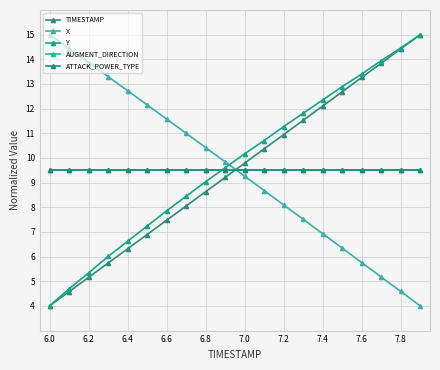

Reading left to right, transcribe all the data shown in this chart.

TIMESTAMP: 4.0	4.6	5.2	5.7	6.3	6.9	7.5	8.1	8.6	9.2	9.8	10.4	10.9	11.5	12.1	12.7	13.3	13.8	14.4	15.0
X: 15.0	14.4	13.9	13.3	12.7	12.2	11.6	11.0	10.4	9.8	9.3	8.7	8.1	7.5	6.9	6.3	5.8	5.2	4.6	4.0
Y: 4.0	4.7	5.3	6.0	6.6	7.2	7.9	8.4	9.0	9.6	10.2	10.7	11.3	11.8	12.4	12.9	13.4	13.9	14.5	15.0
AUGMENT_DIRECTION: 9.5	9.5	9.5	9.5	9.5	9.5	9.5	9.5	9.5	9.5	9.5	9.5	9.5	9.5	9.5	9.5	9.5	9.5	9.5	9.5
ATTACK_POWER_TYPE: 9.5	9.5	9.5	9.5	9.5	9.5	9.5	9.5	9.5	9.5	9.5	9.5	9.5	9.5	9.5	9.5	9.5	9.5	9.5	9.5